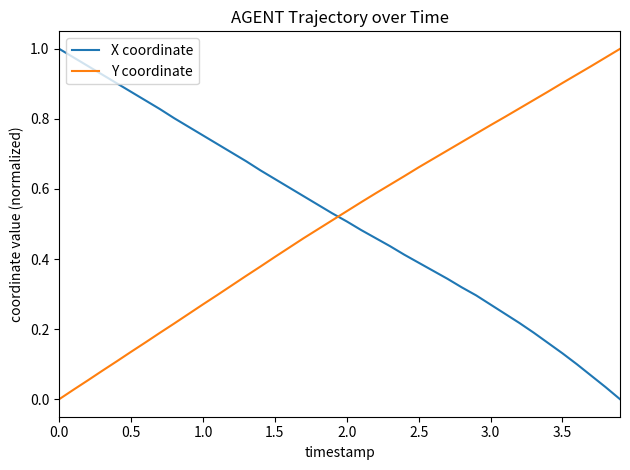

How many times do Y coordinate and X coordinate cross each other?

1